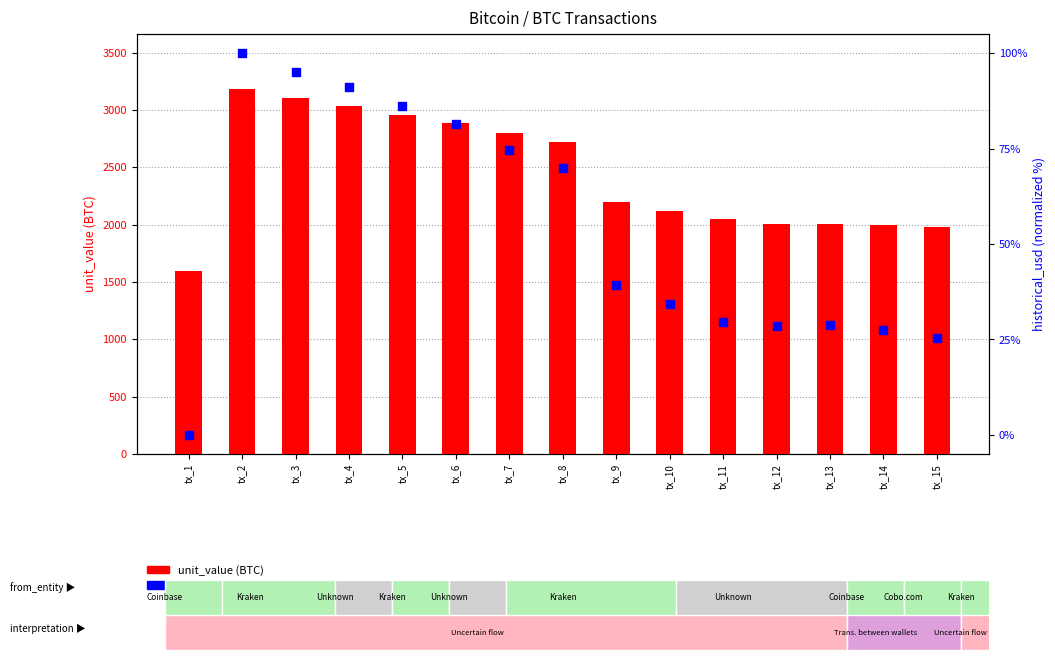

Which series has the largest total across all categories?

unit_value (BTC)